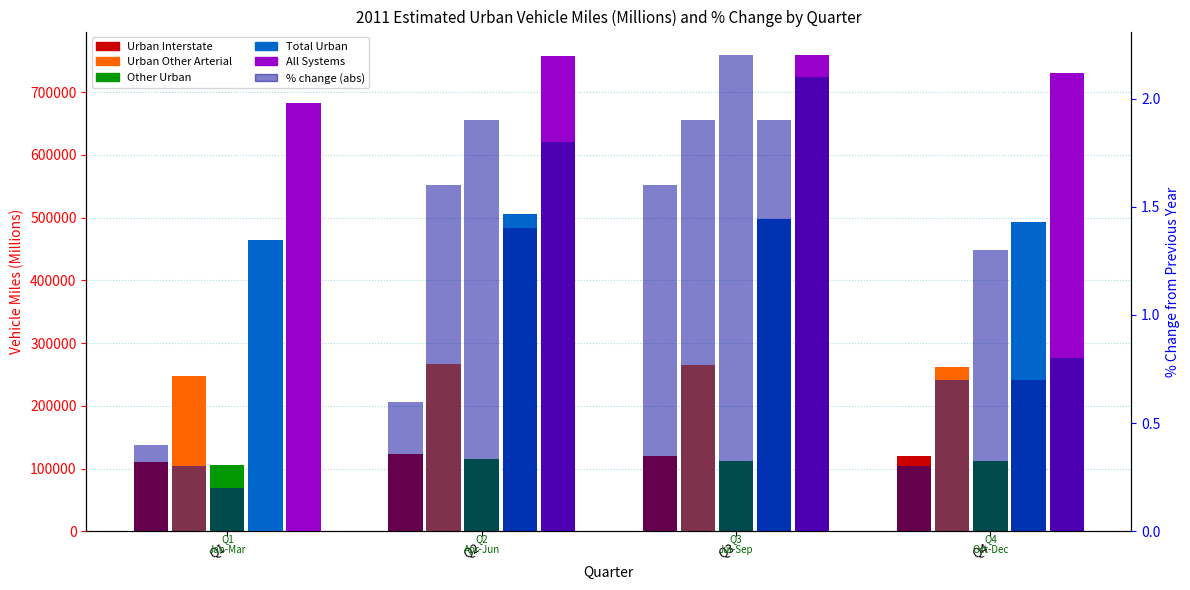

True or false: Other Urban has a value of 112720 at Q3.

True